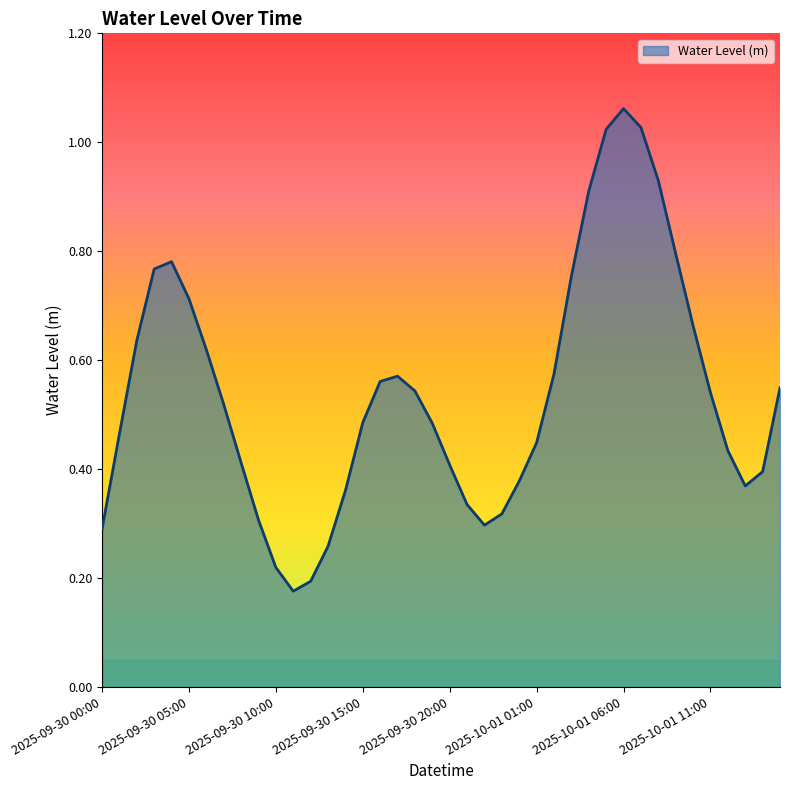

How many lines are shown in the chart?

1